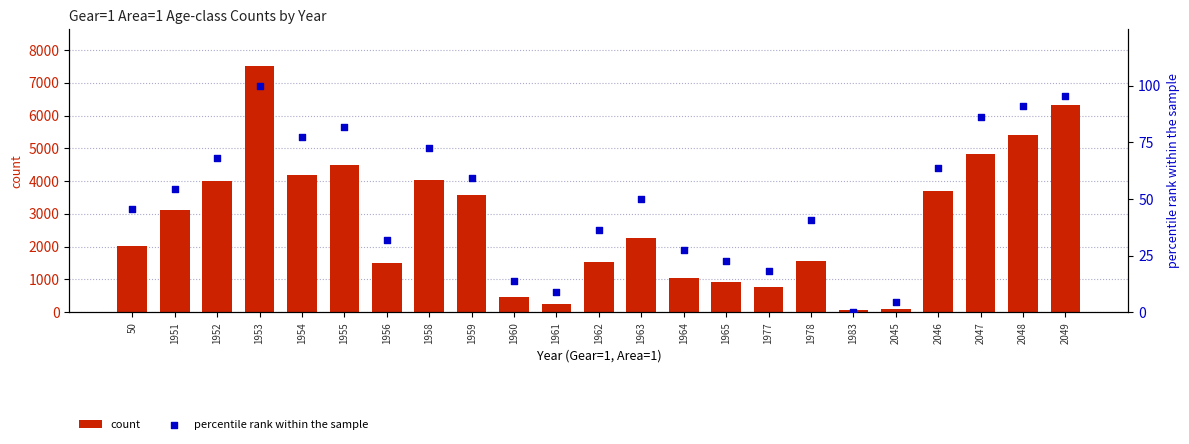

Which series contains the lowest Y value?

percentile rank within the sample